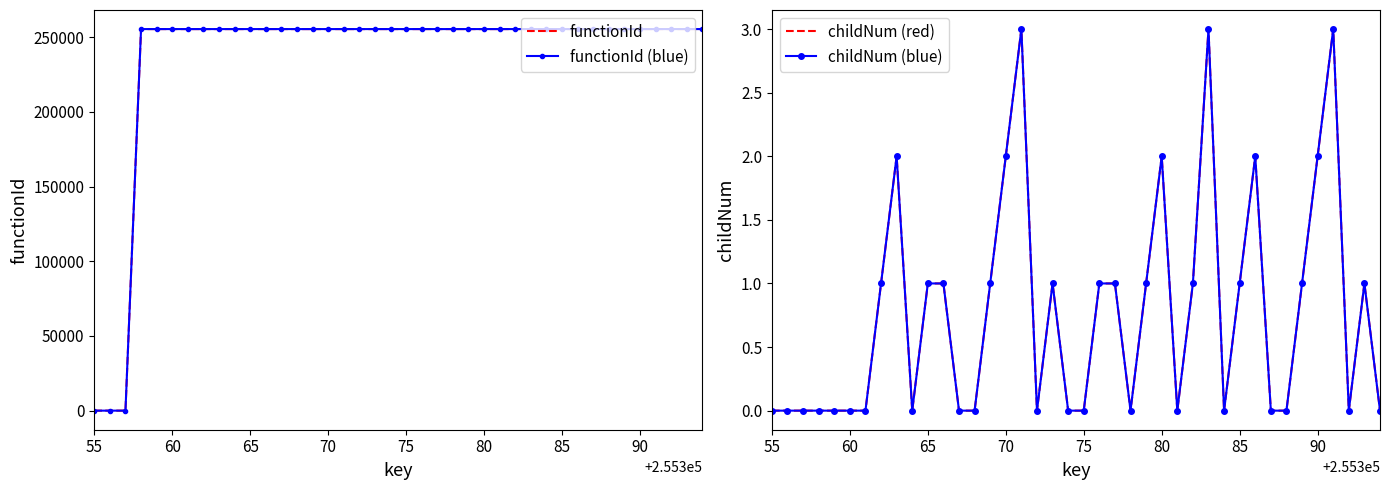

True or false: functionId and functionId (blue) intersect in this chart.

False